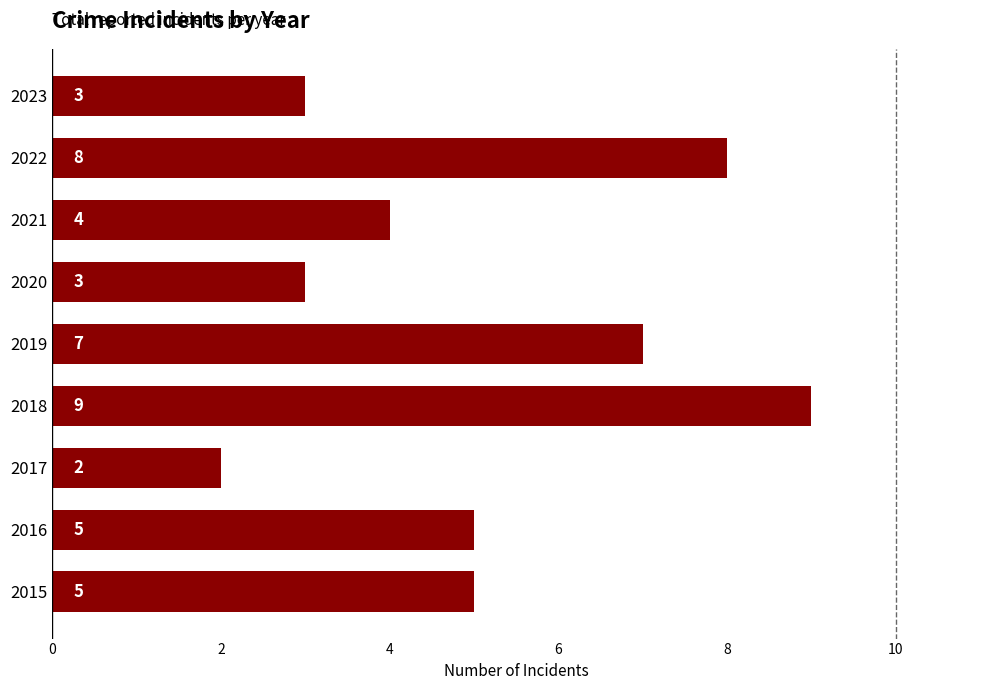

Reading top to bottom, extract all data points from this chart.

3	8	4	3	7	9	2	5	5